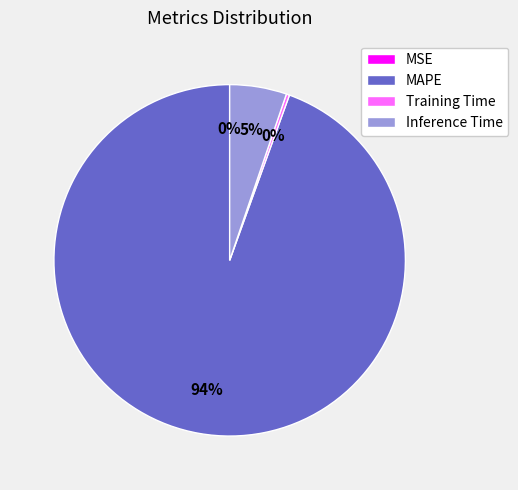

To the nearest percent, what is the average slice percentage?

25%